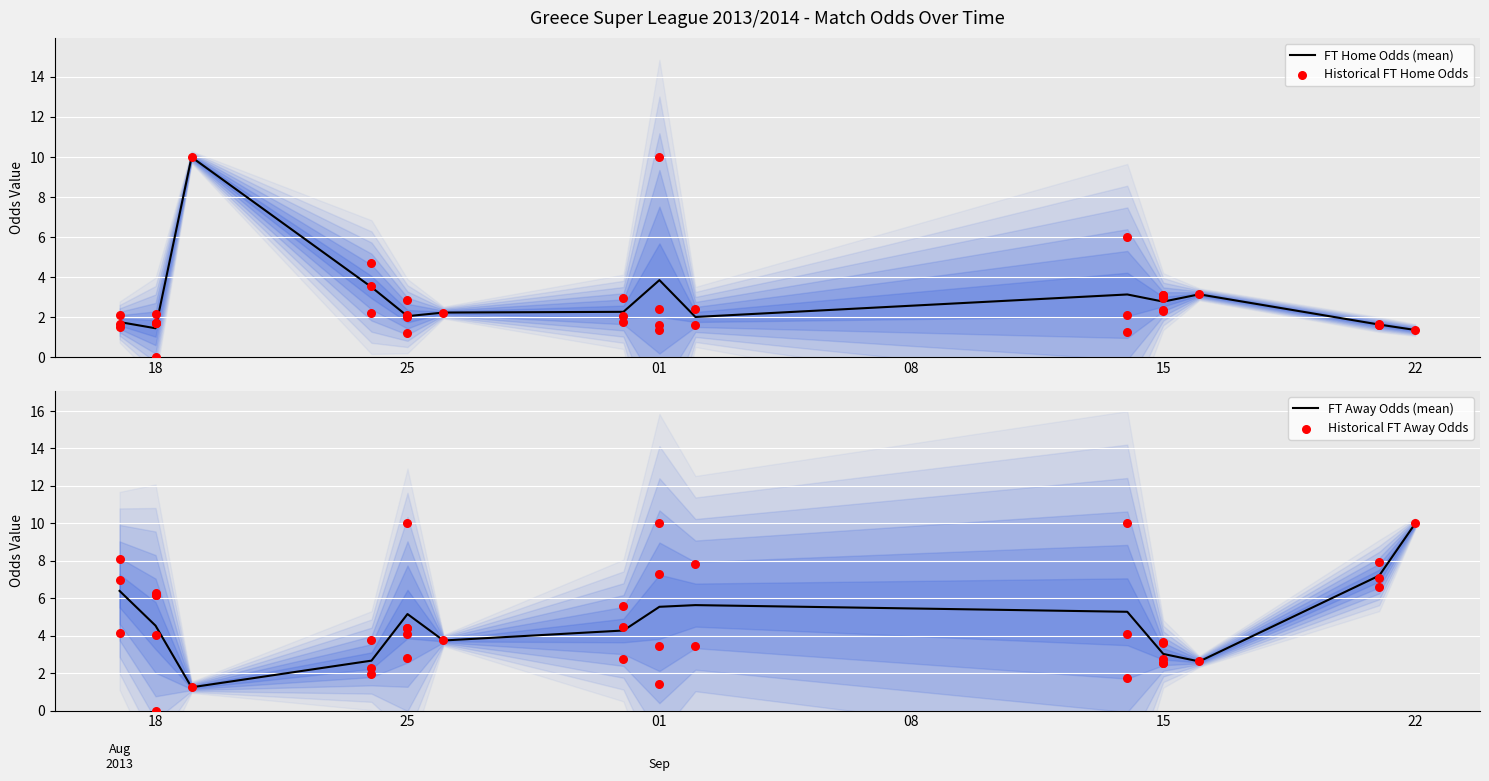

What is the maximum value for FT Home Odds (mean)?

10.0